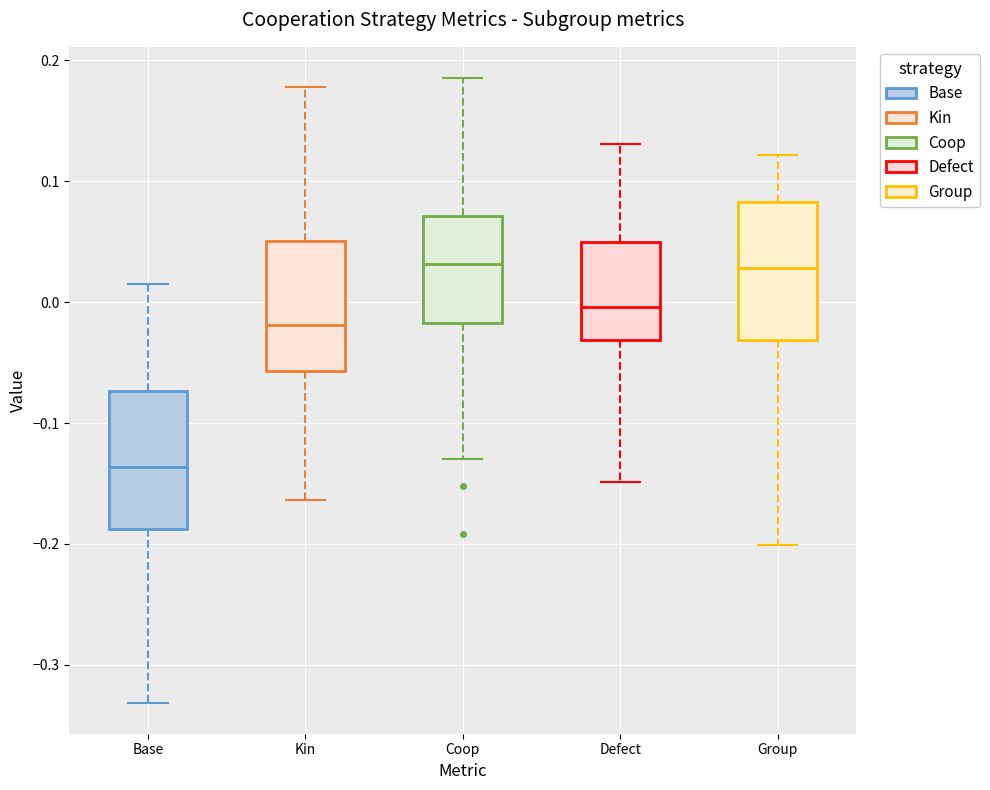

Where is the lower edge of the box for Defect on the y-axis? The values are not printed on the chart, so give them approximately, as read against the axis.

-0.03